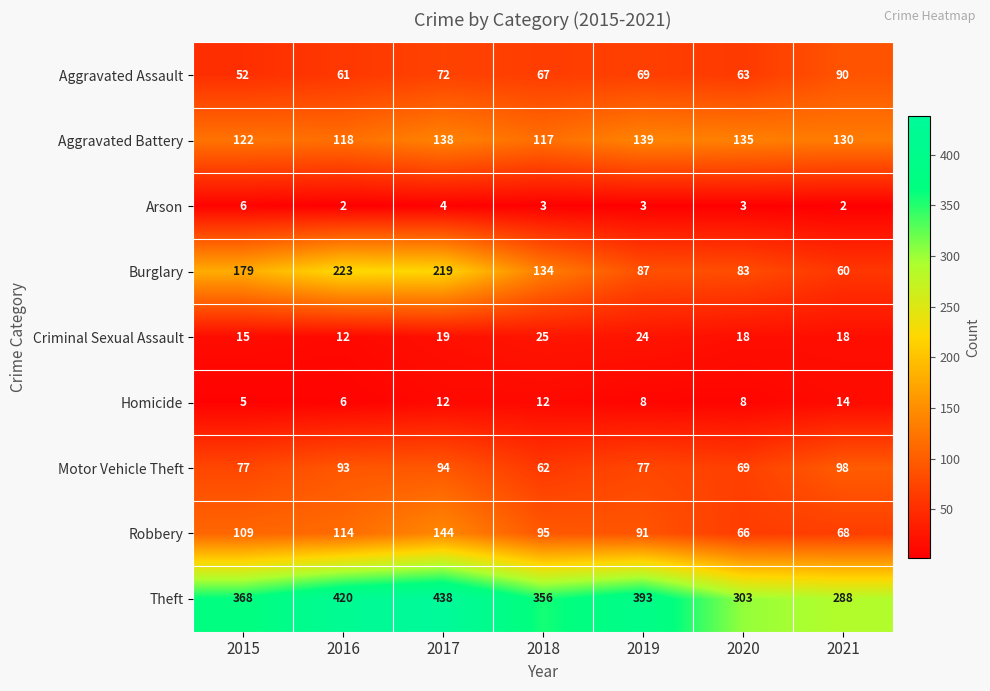

Is it true that Motor Vehicle Theft equals 77 at 2015?

True